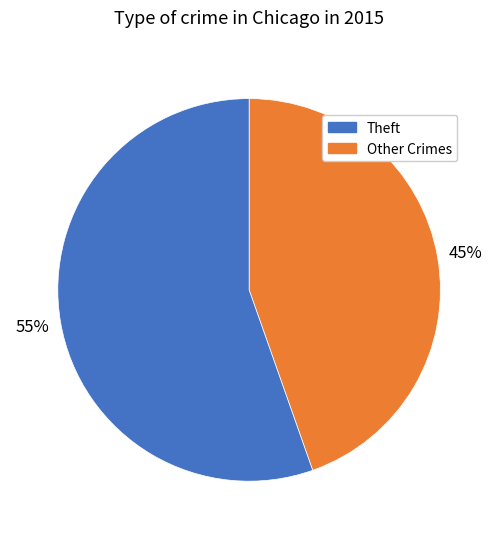

To the nearest percent, what is the average slice percentage?

50%